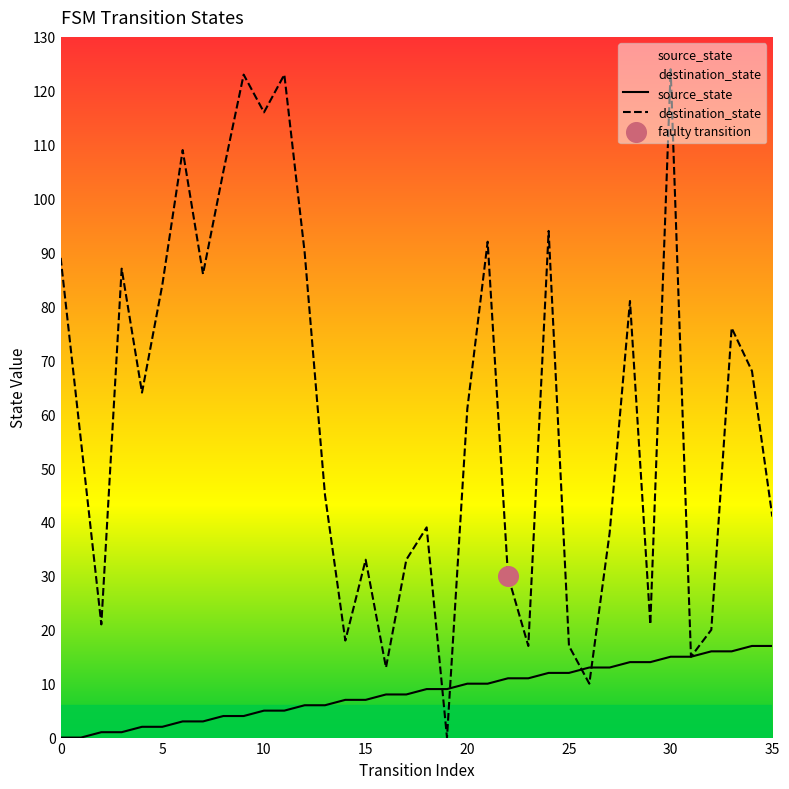

At which category is the sum across all series the highest?

30